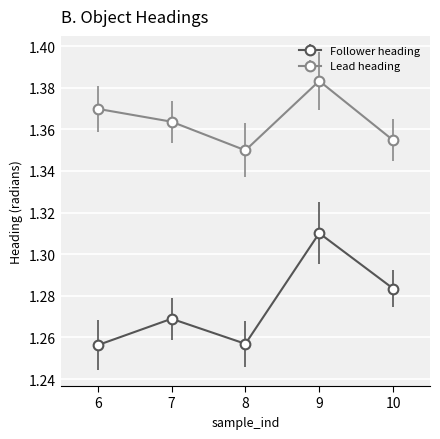

Which series changed the most between 6 and 9?

Follower heading